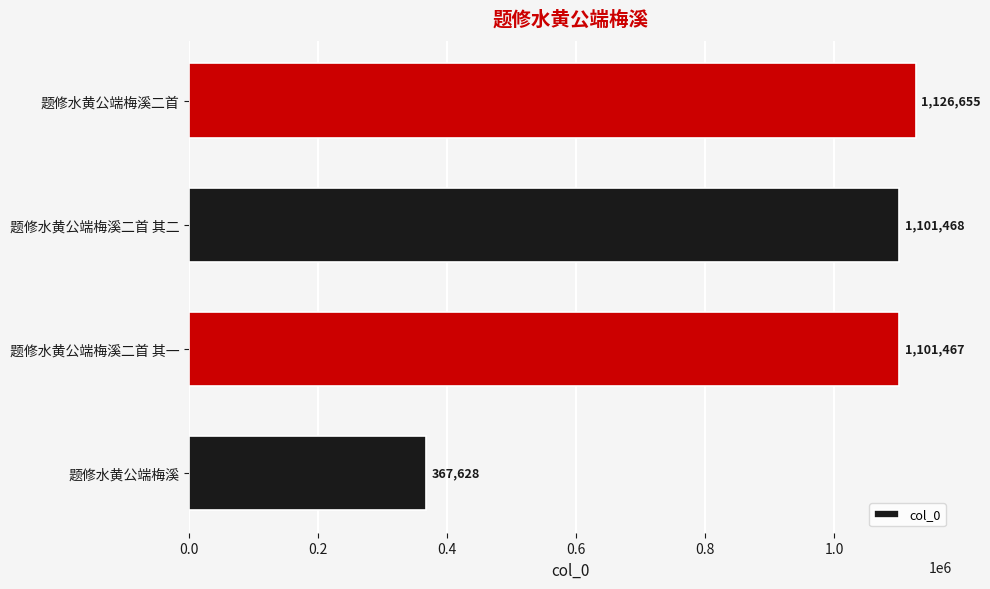

Between 题修水黄公端梅溪 and 题修水黄公端梅溪二首, which is larger?

题修水黄公端梅溪二首